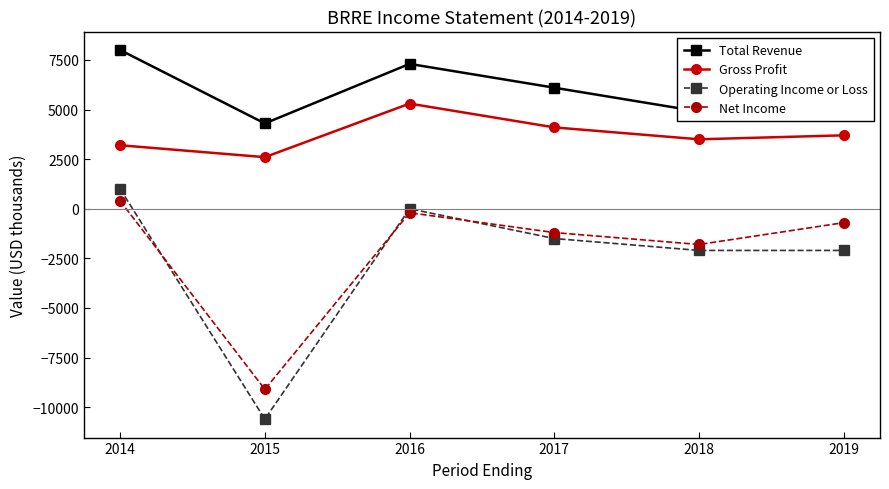

True or false: Total Revenue and Net Income cross at least once.

False